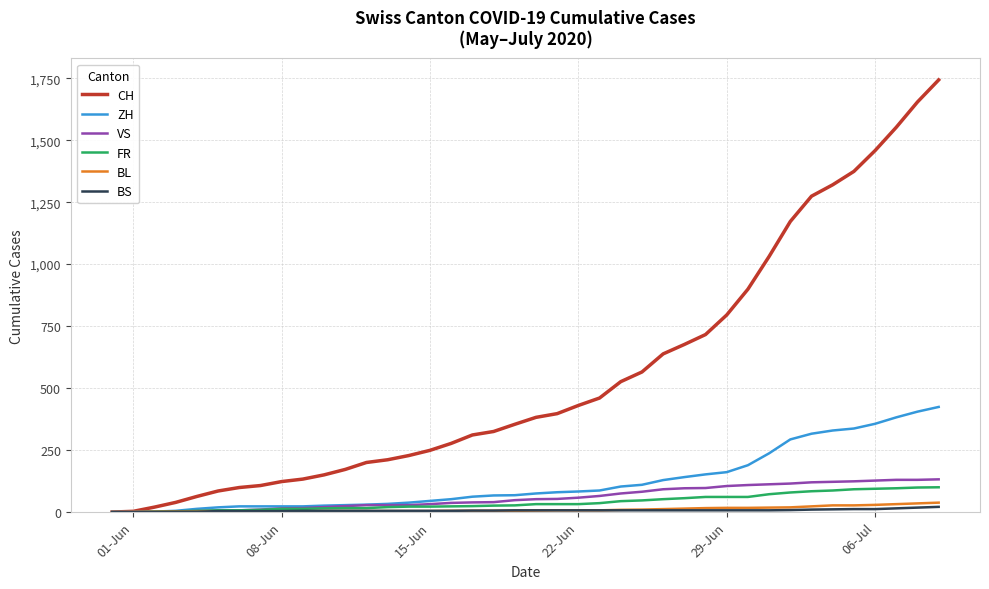

Which series has the largest total across all categories?

CH